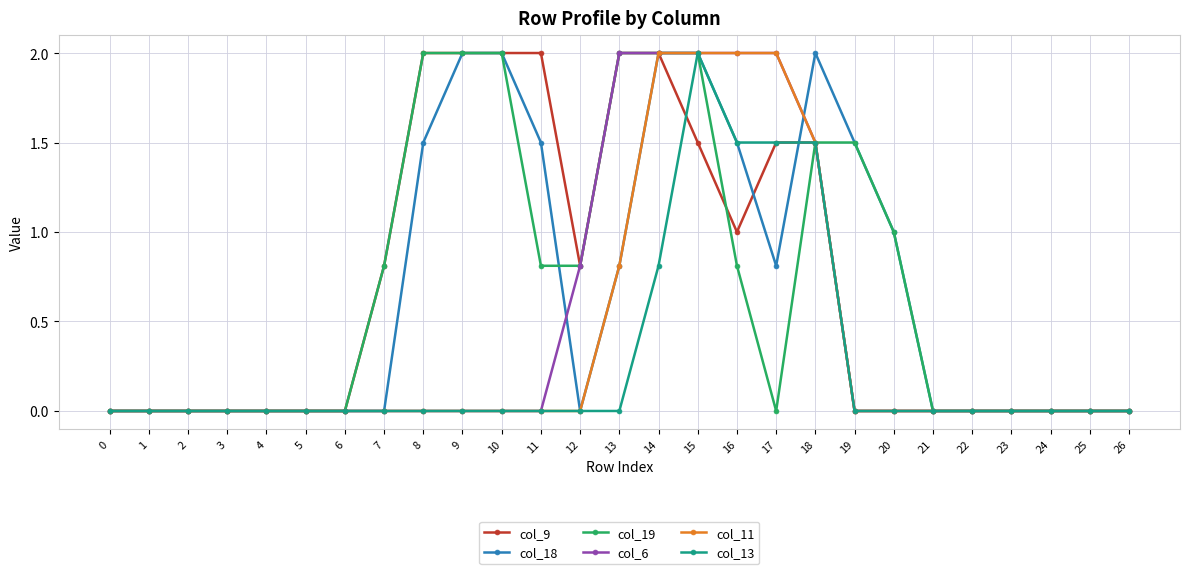

What is the value of the col_19 point at the 8th from the left?

0.8